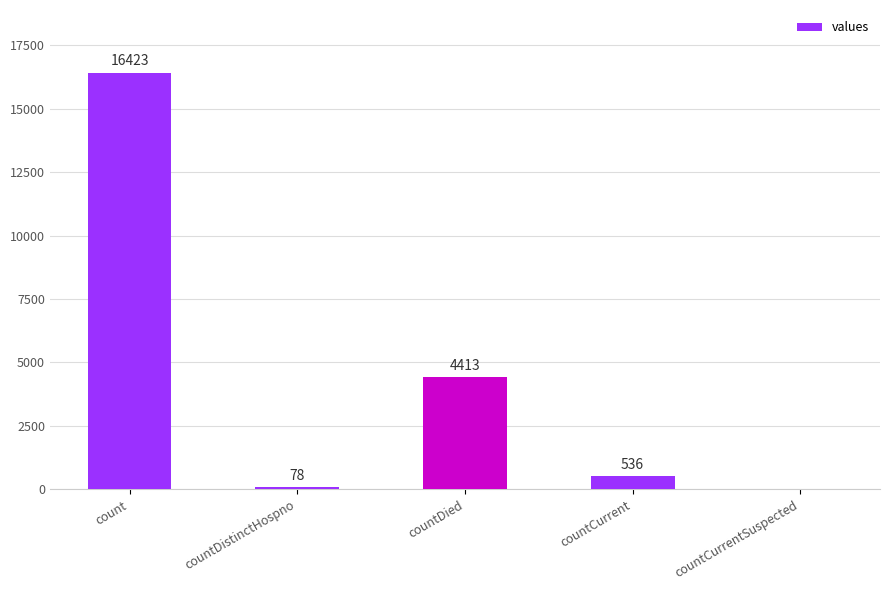

Reading right to left, what are all the values shown in this chart?

countCurrentSuspected=0	countCurrent=536	countDied=4413	countDistinctHospno=78	count=16423